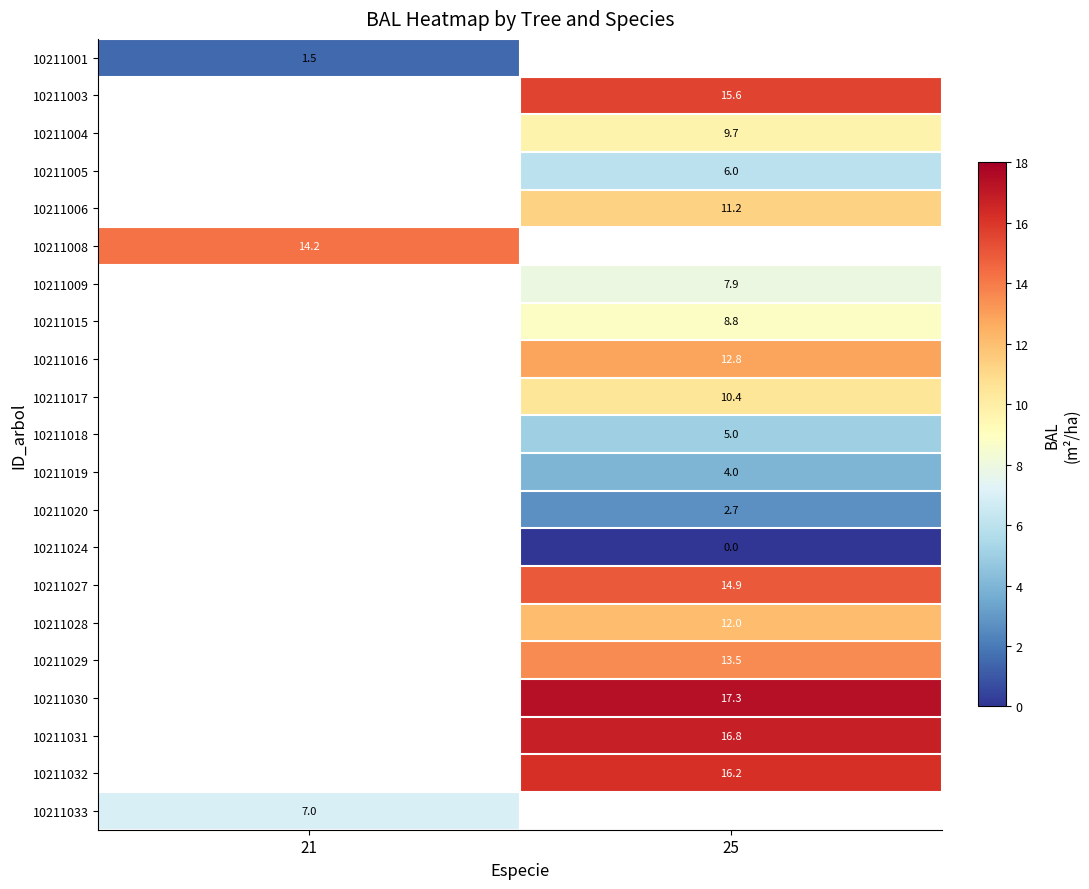

Between 21 and 25, which is larger?

21